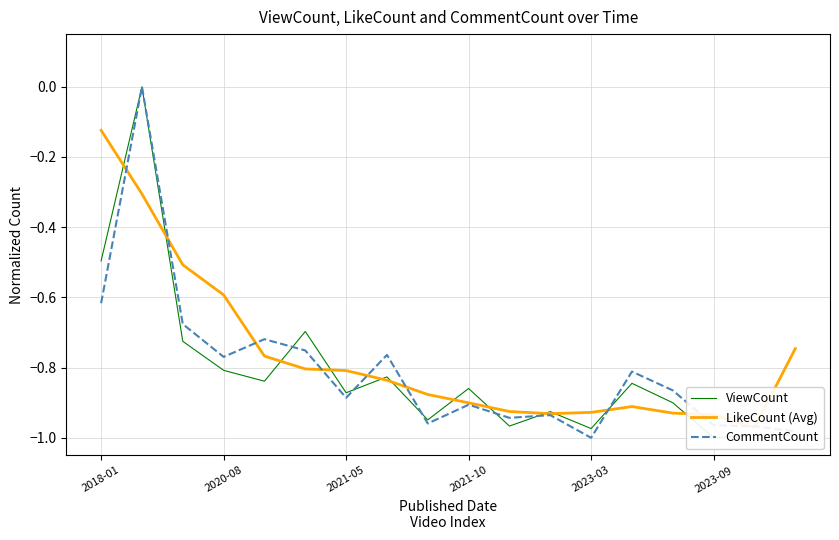

List the series in order of their overall mean, highest first.

LikeCount (Avg), CommentCount, ViewCount